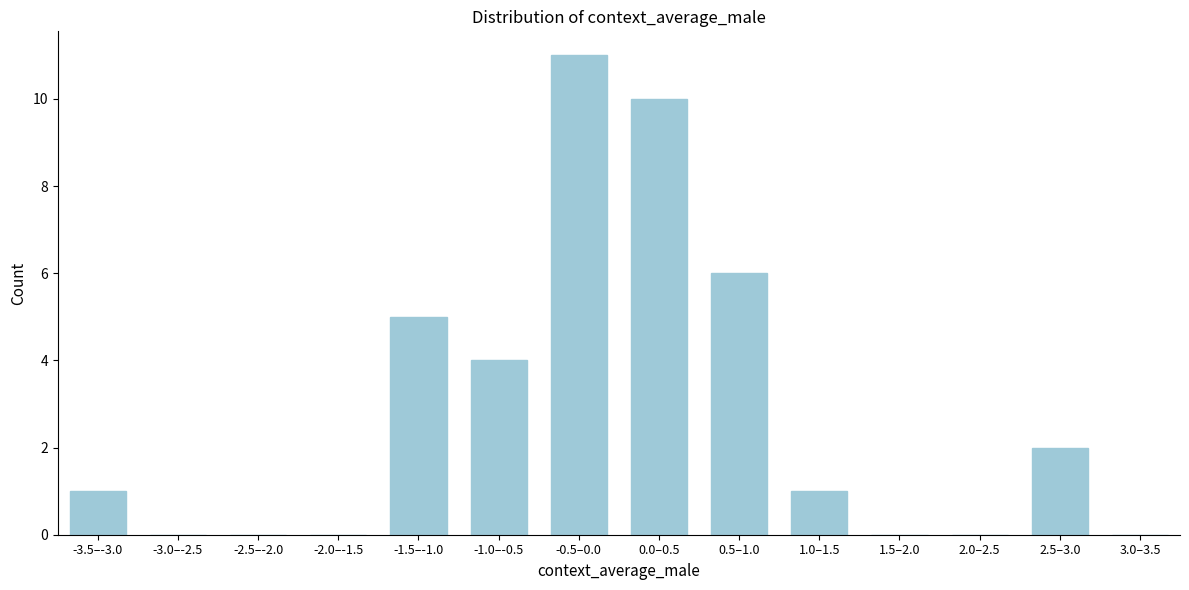

Reading left to right, transcribe all the data shown in this chart.

-3.5–-3.0=1	-3.0–-2.5=0	-2.5–-2.0=0	-2.0–-1.5=0	-1.5–-1.0=5	-1.0–-0.5=4	-0.5–0.0=11	0.0–0.5=10	0.5–1.0=6	1.0–1.5=1	1.5–2.0=0	2.0–2.5=0	2.5–3.0=2	3.0–3.5=0